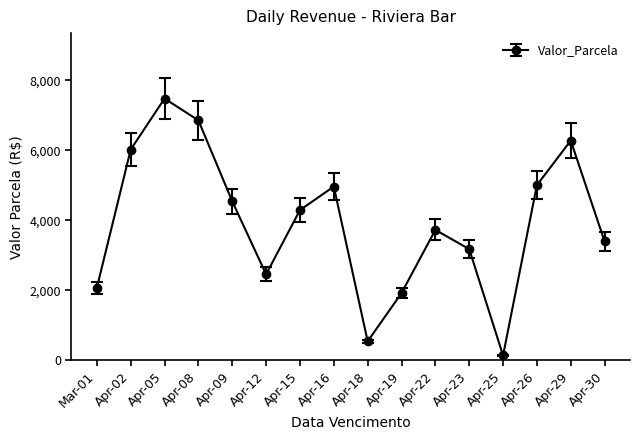

What is the minimum value shown in the chart?

137.1